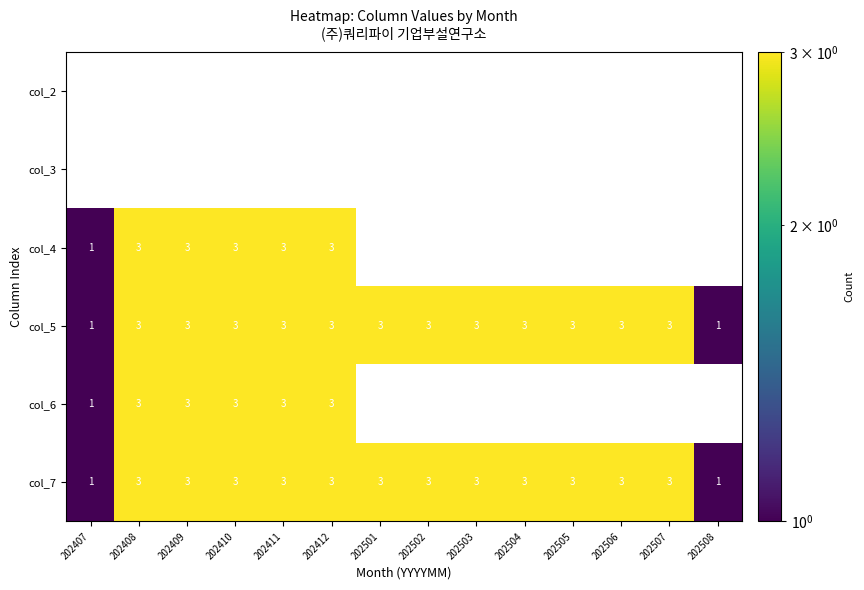

What is the sum of all col_7 values?

38